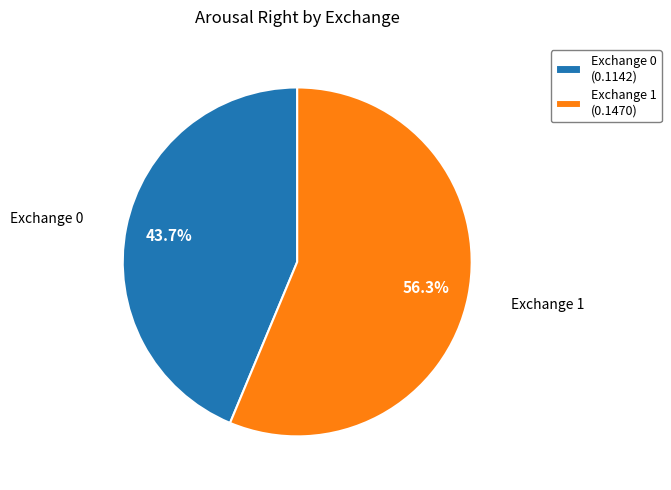

Combined, what portion of the pie is Exchange 1 (0.1470) and Exchange 0 (0.1142)?

100.0%